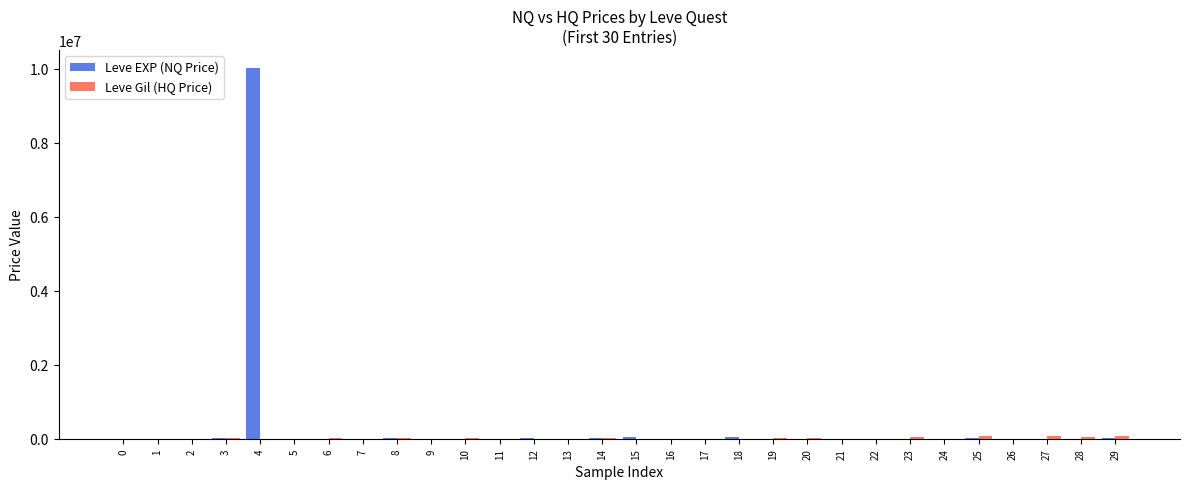

How many series are shown in this chart?

2